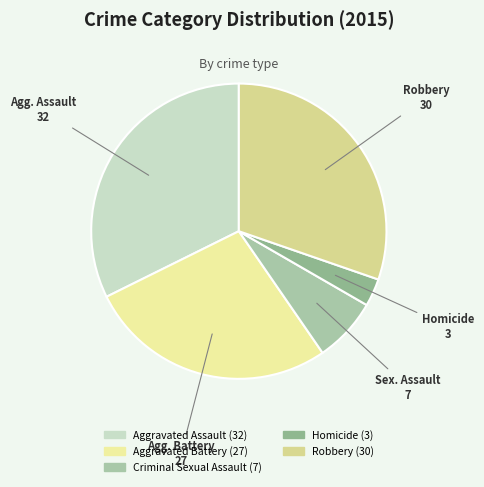

What is the change in value from Homicide to Robbery?

+27